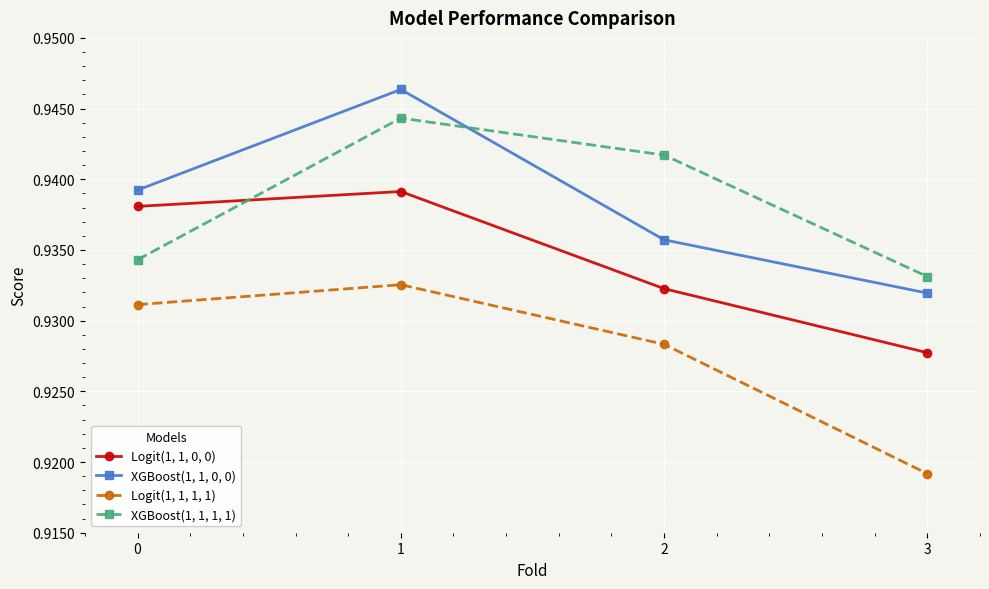

After their last crossing, which series has the higher values: Logit(1, 1, 0, 0) or XGBoost(1, 1, 1, 1)?

XGBoost(1, 1, 1, 1)